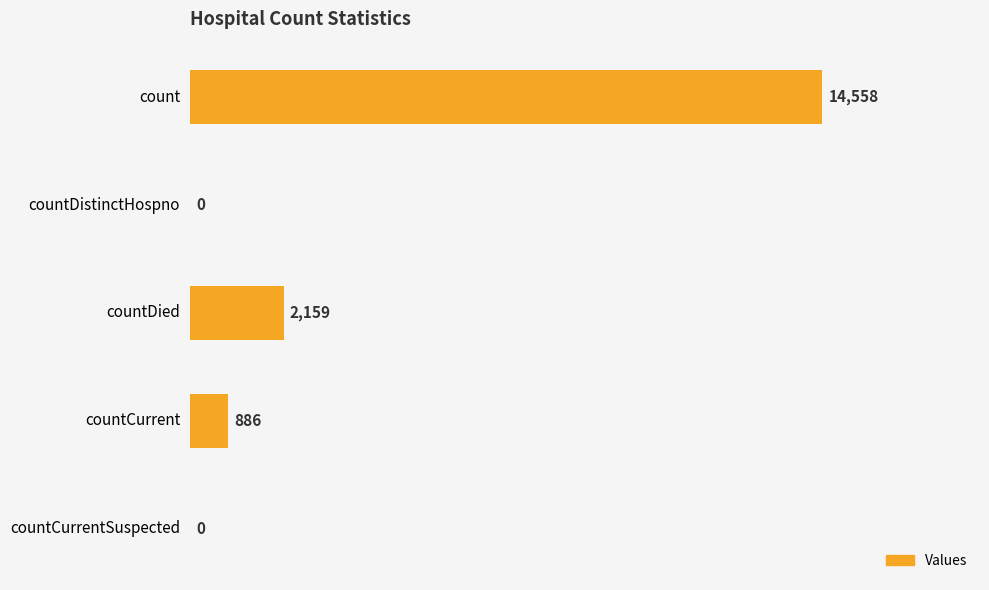

True or false: the data shows 3623 at countDied.

False